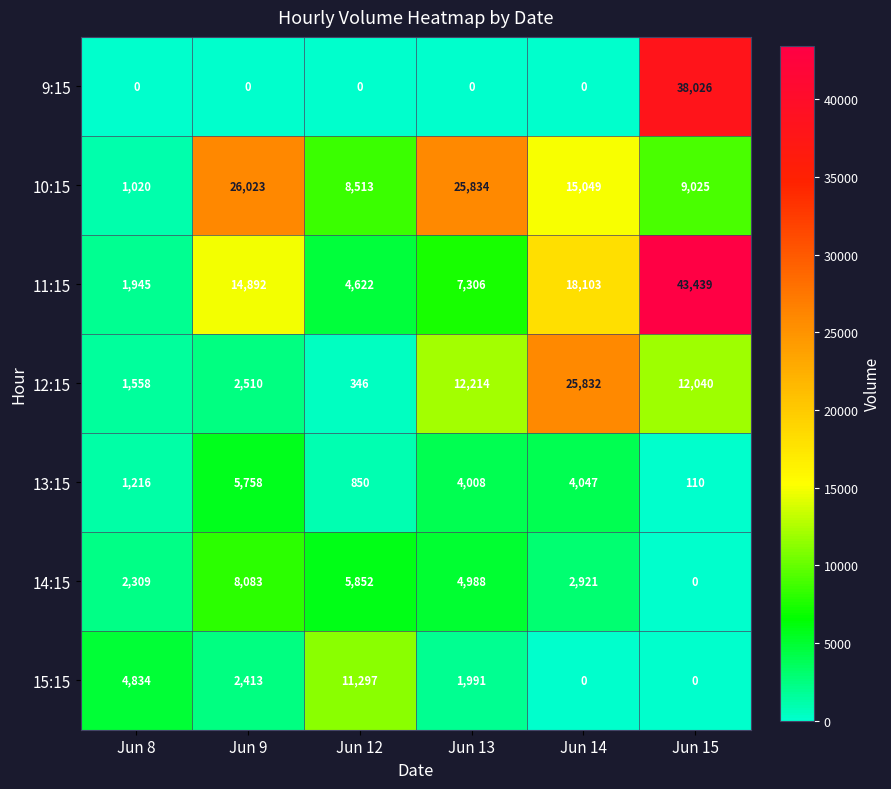

Where is 15:15 nearest to the value 5648?

Jun 8